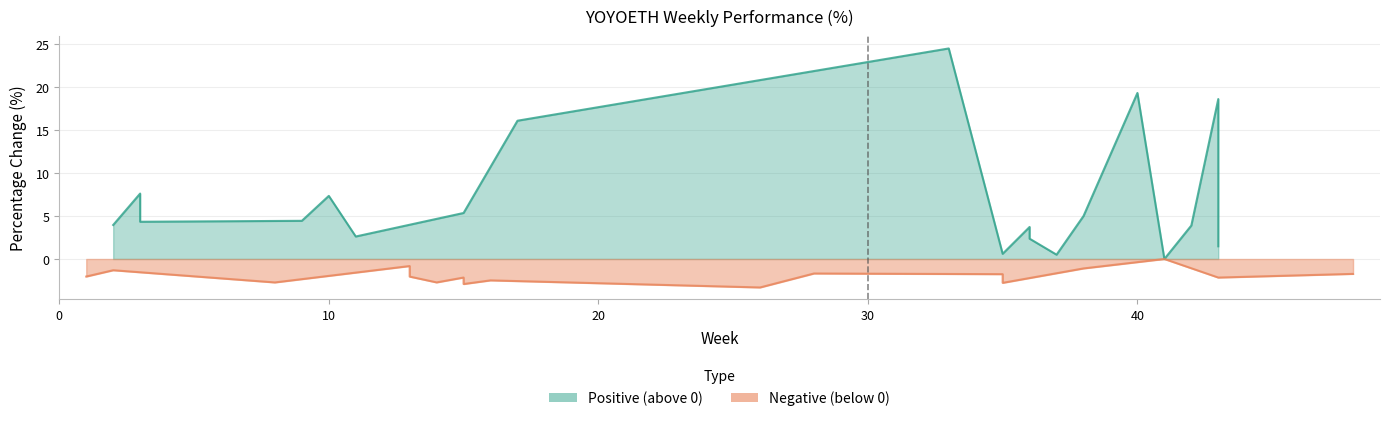

Is it true that Negative (below 0) equals -1.2 at 3?

True